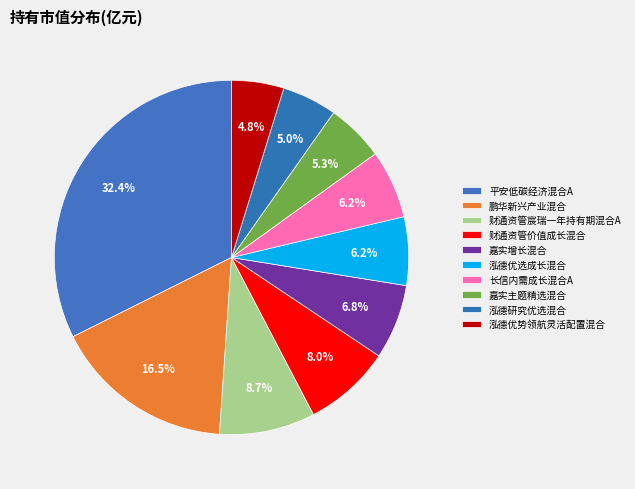

How many slices are in this pie chart?

10